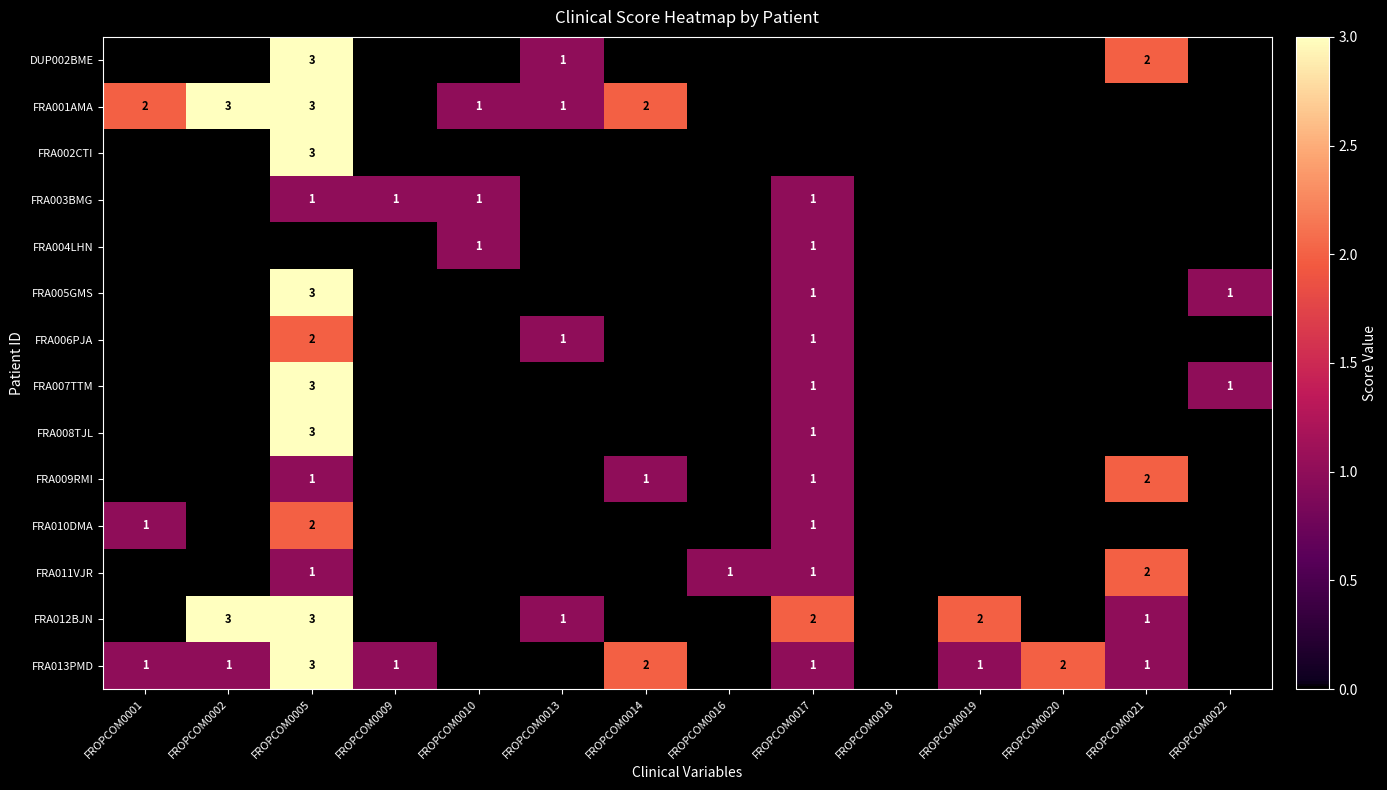

How many data points does each series have?

14